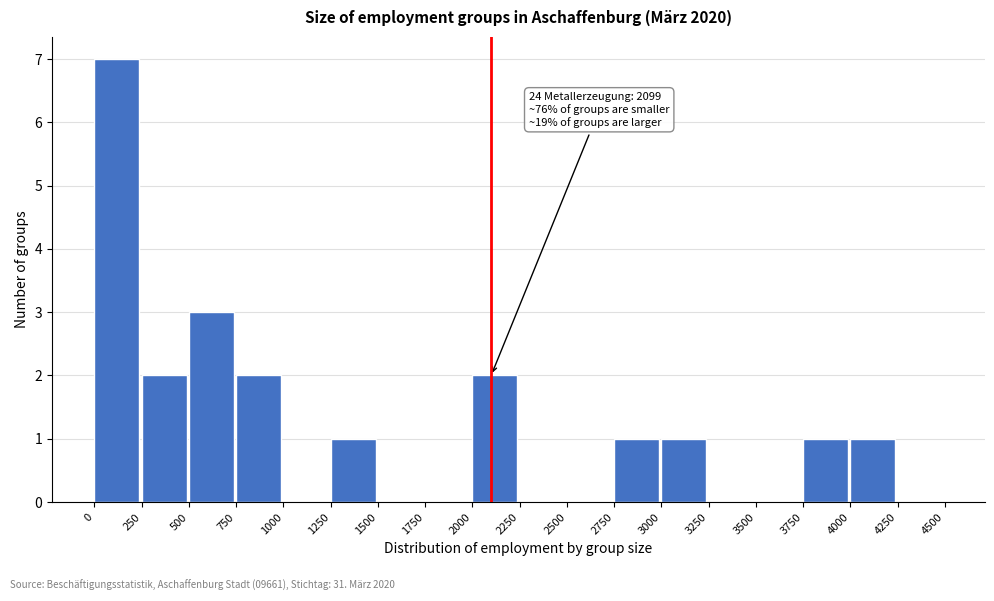

Which range on the x-axis has the tallest bar?

0 to 250